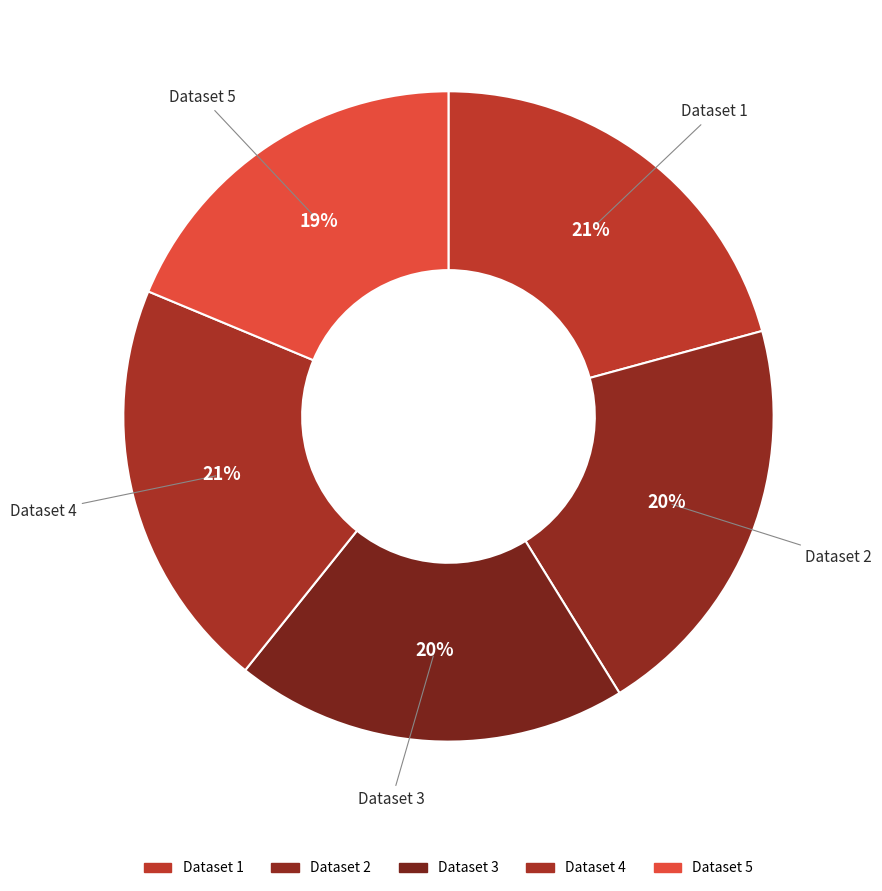

How many slices are in this pie chart?

5